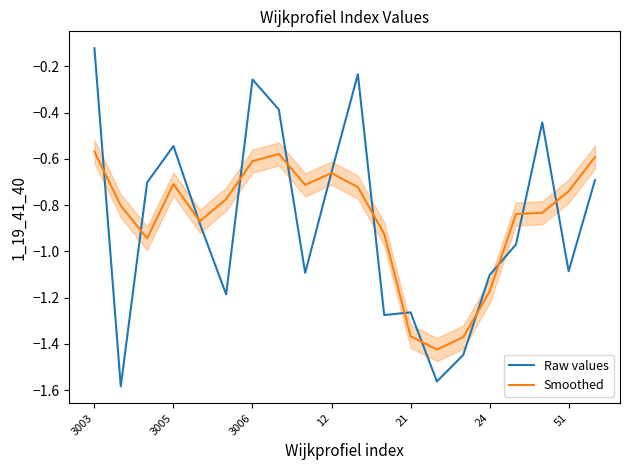

What is the sum of all Raw values values?

-17.5